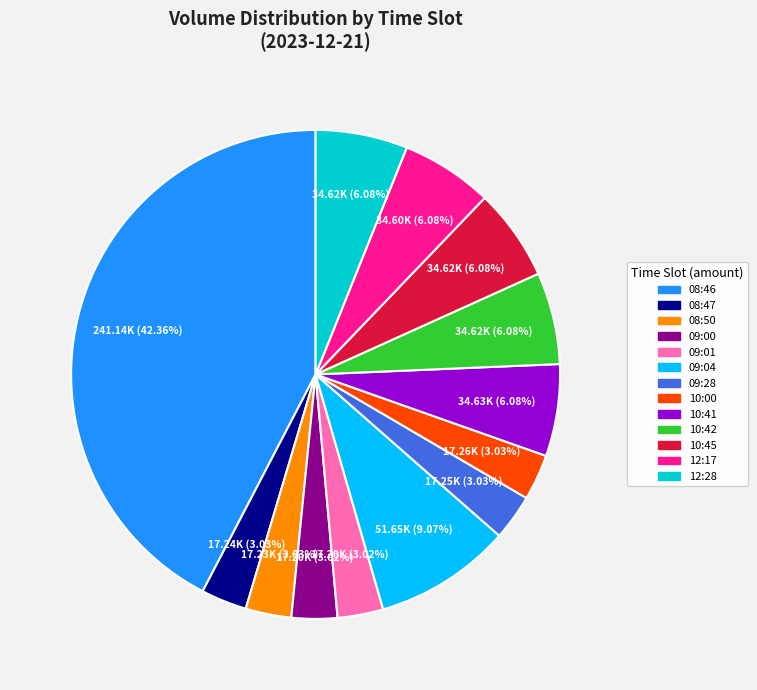

How many segments does this pie chart have?

13